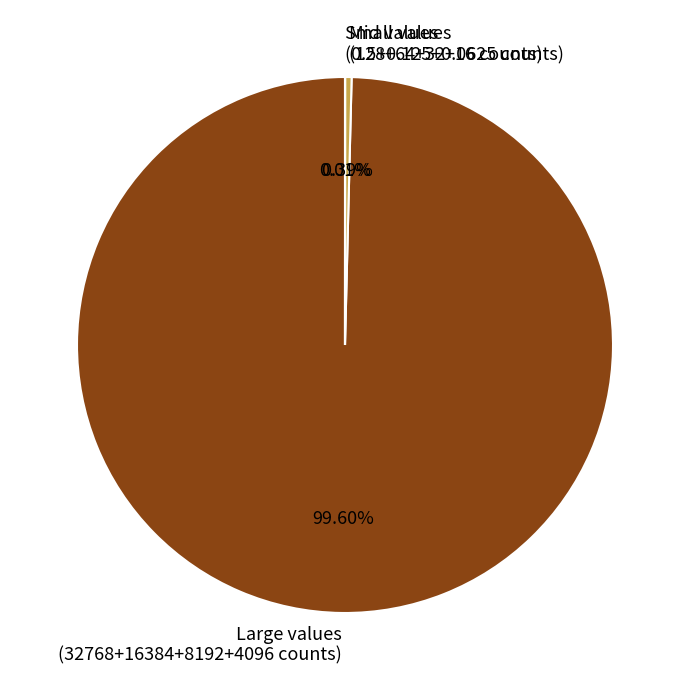

To the nearest percent, what is the average slice percentage?

33%